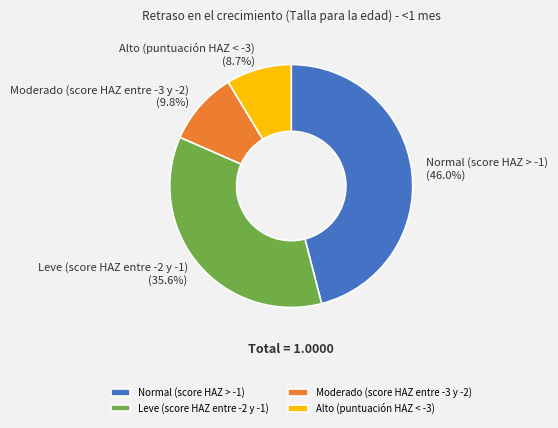

Count the number of slices in the pie.

4